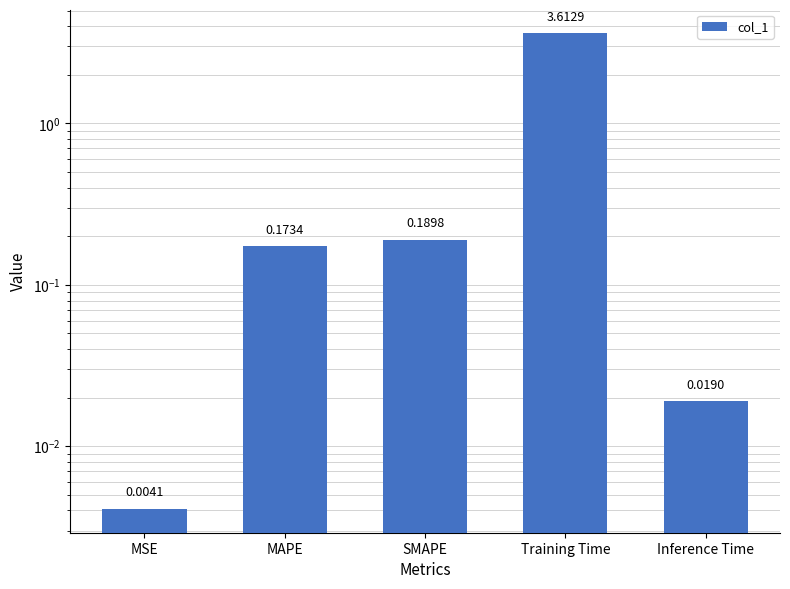

What is the label of the 5th bar from the right?

MSE